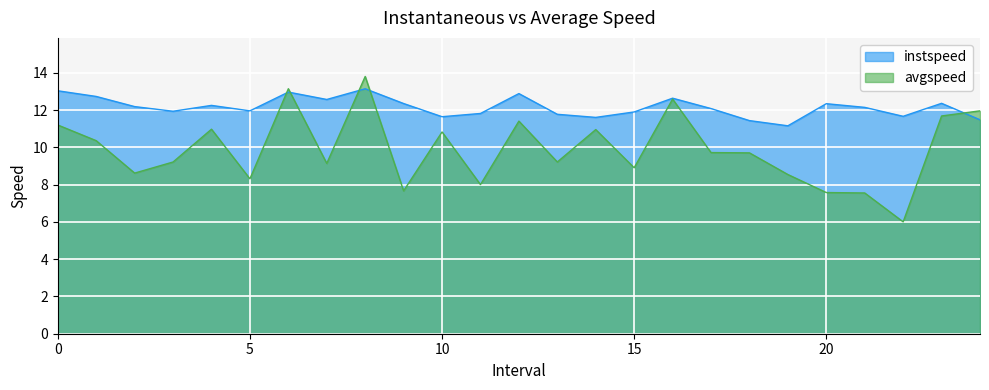

What is the smallest value displayed?

6.0